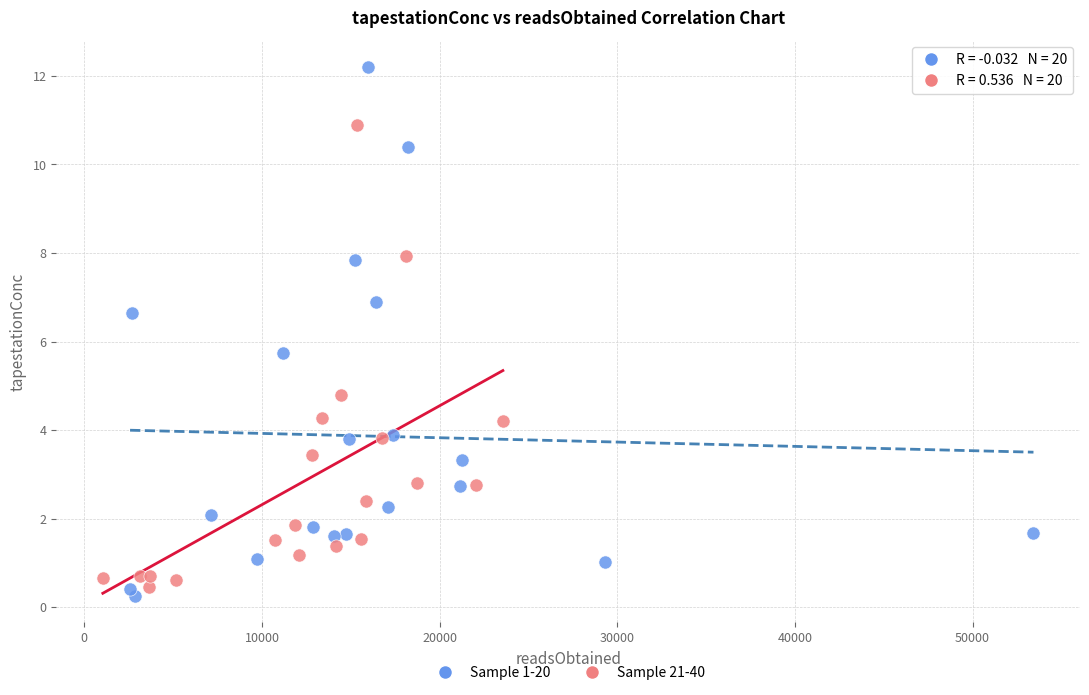

Which series has the widest spread of Y values?

Sample 1-20